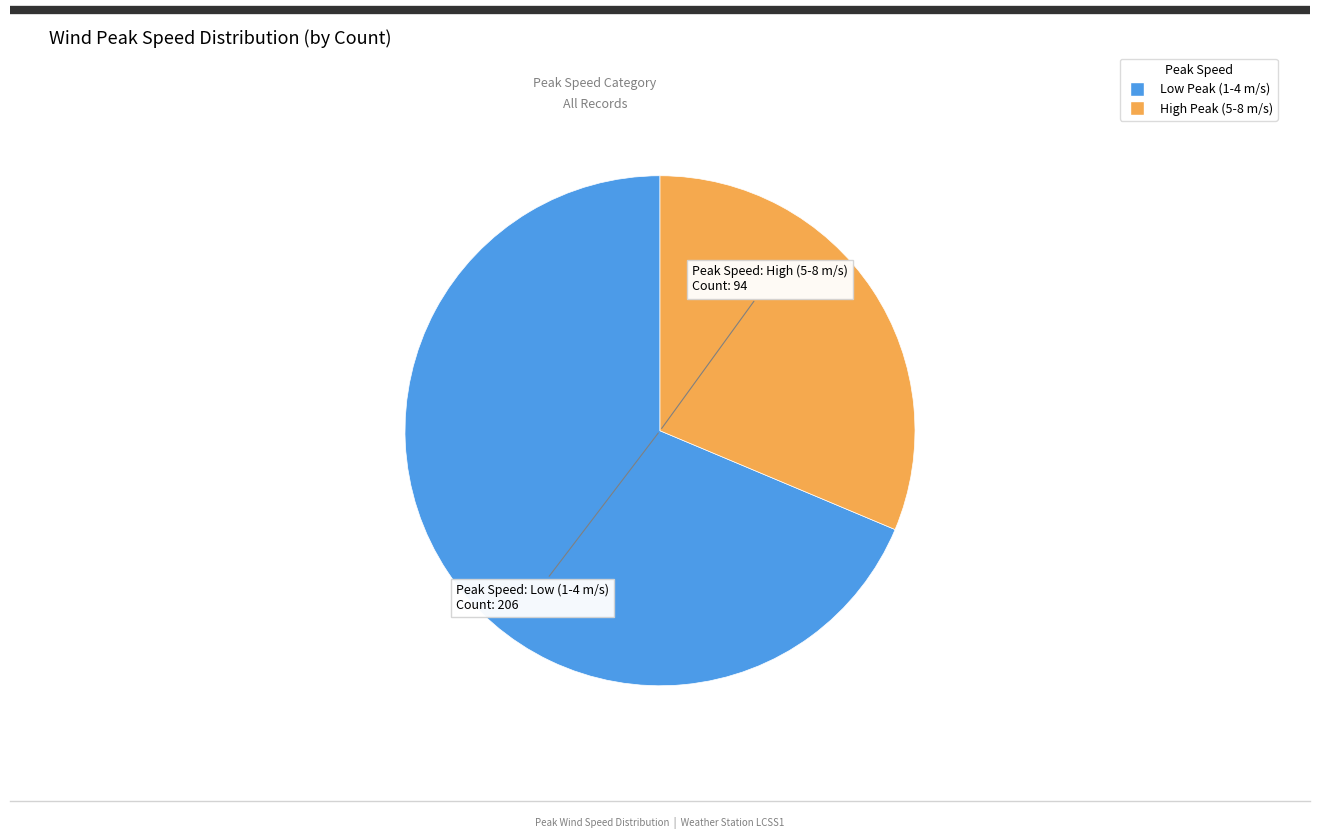

What is the smallest slice in the pie chart?

High Peak (5-8 m/s)